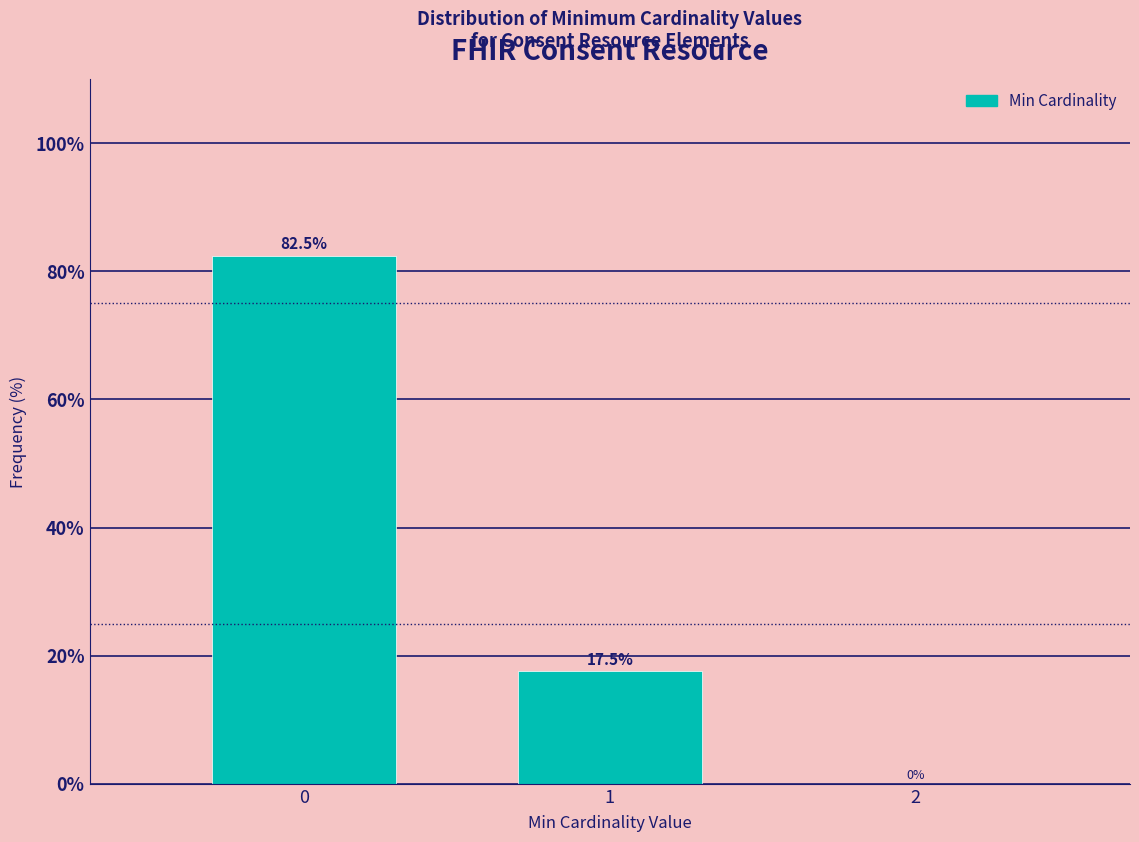

Reading right to left, transcribe all the data shown in this chart.

2=0.0	1=17.5	0=82.5